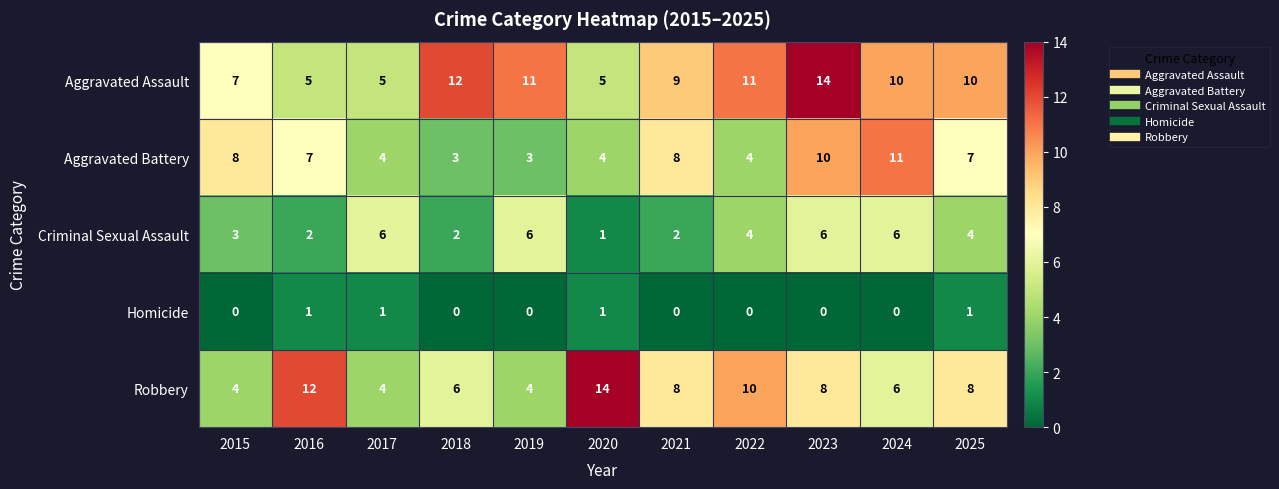

Read the Aggravated Assault value at 2020.

5